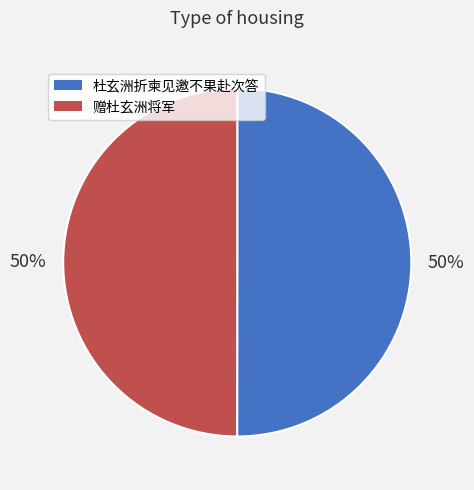

Combined, do 杜玄洲折柬见邀不果赴次答 and 赠杜玄洲将军 account for over 50%?

Yes